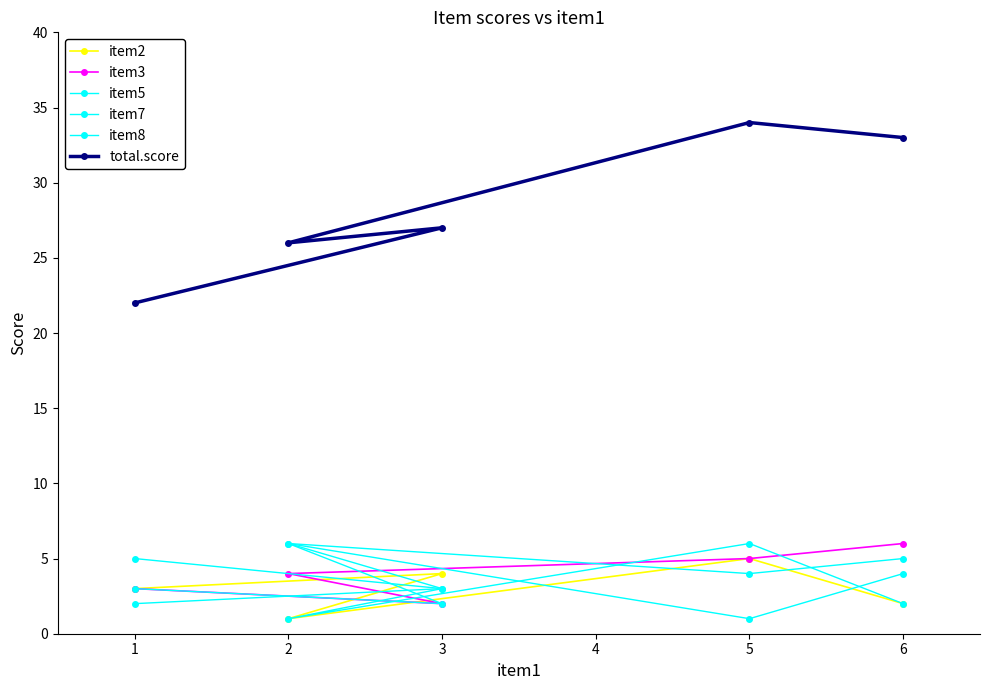

At which category does item7 reach its first local valley?

3